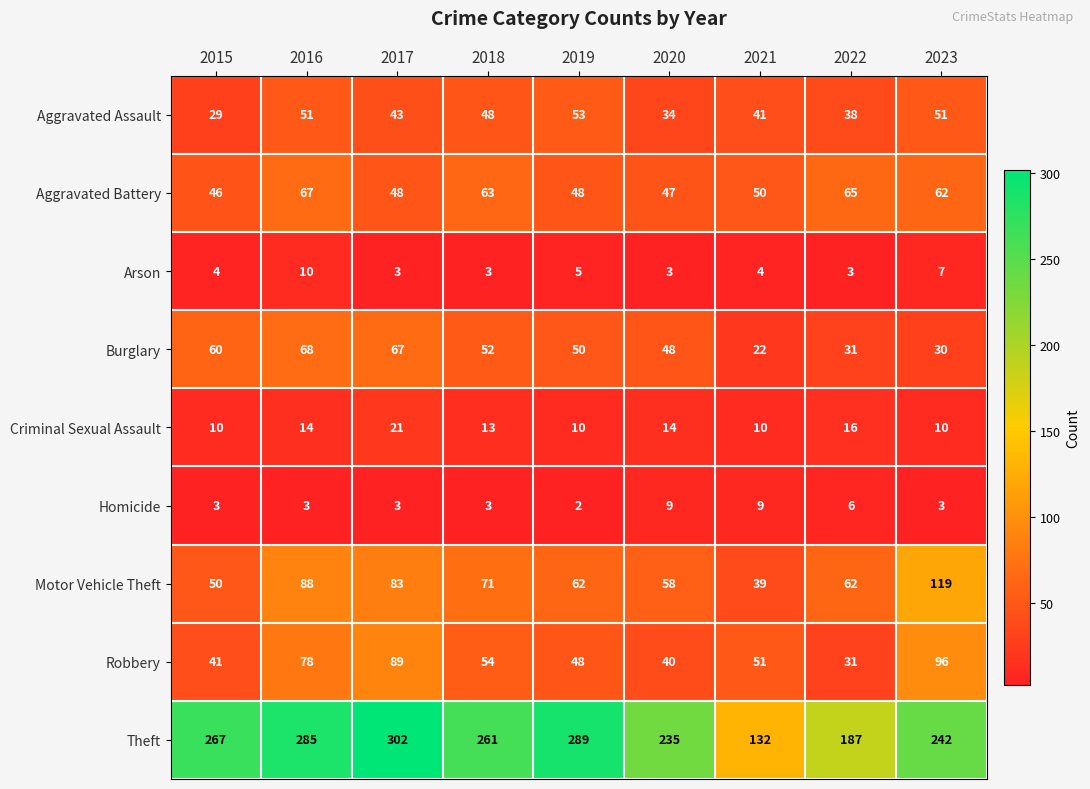

What is the sum of the Robbery values at 2021 and 2022?

82